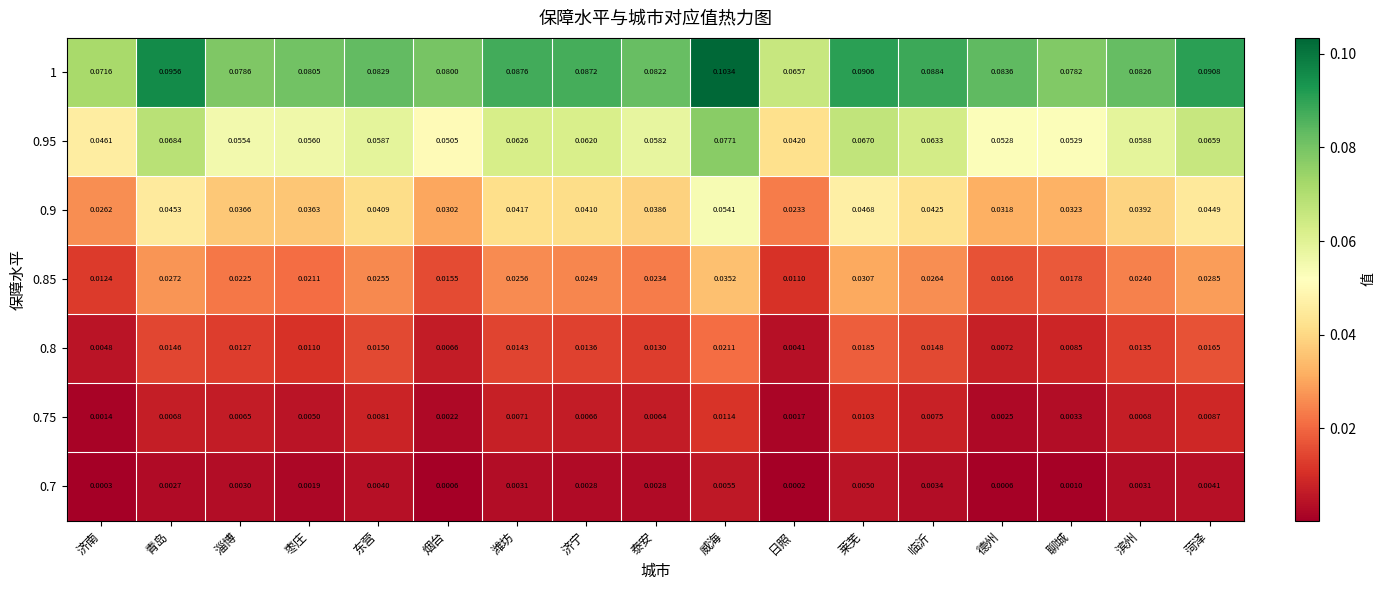

Rank the categories by 0.9 value from highest to lowest.

威海, 莱芜, 青岛, 菏泽, 临沂, 潍坊, 济宁, 东营, 滨州, 泰安, 淄博, 枣庄, 聊城, 德州, 烟台, 济南, 日照